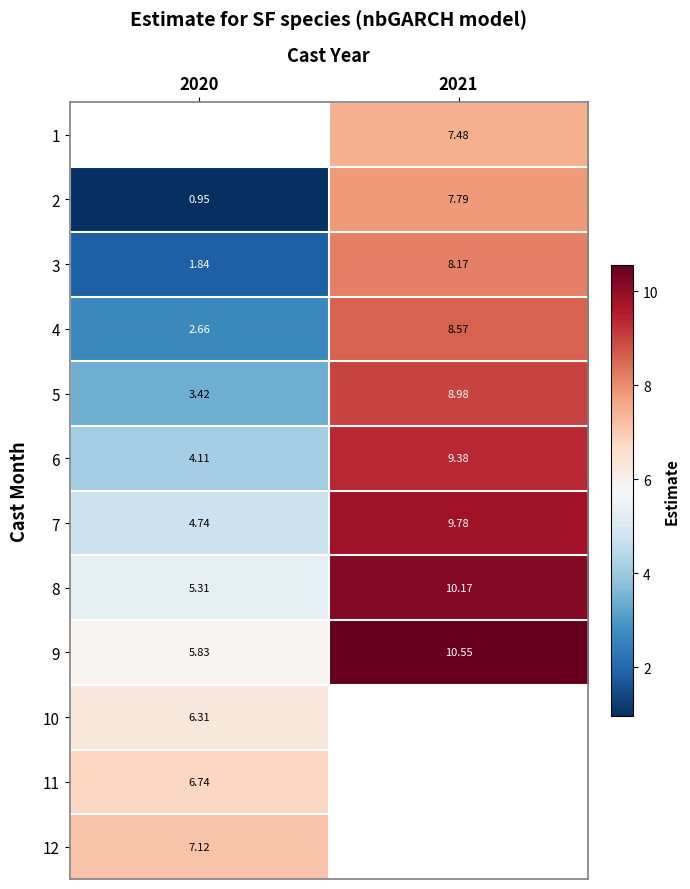

The 6 series shows 4.1 at 2020. True or false?

True